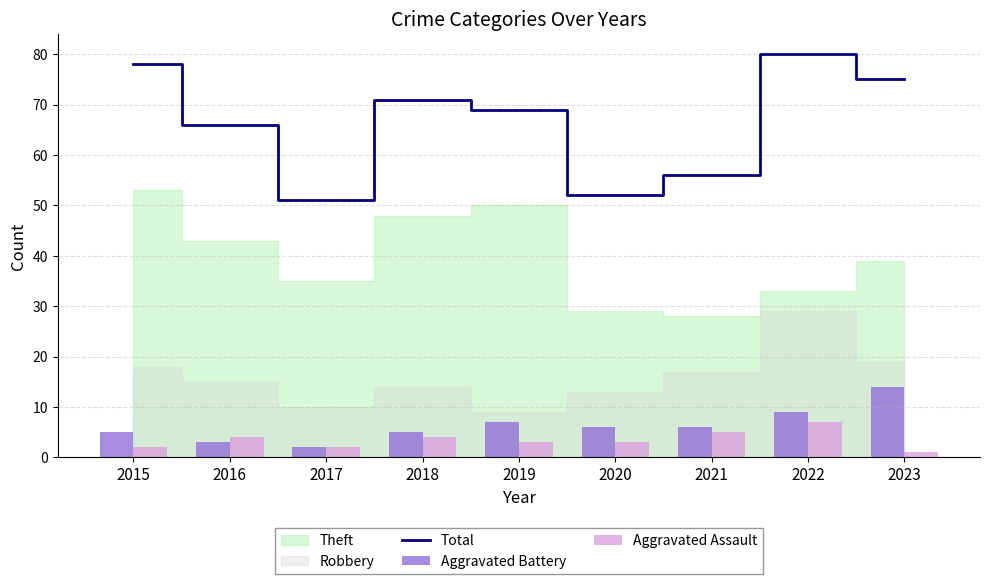

What is the sum of the Total values at 2019 and 2017?

120